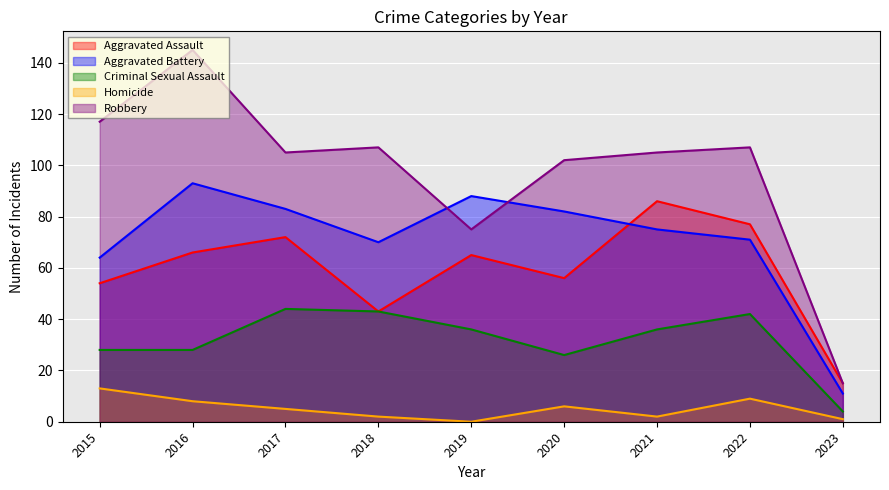

True or false: Homicide and Aggravated Assault cross at least once.

False